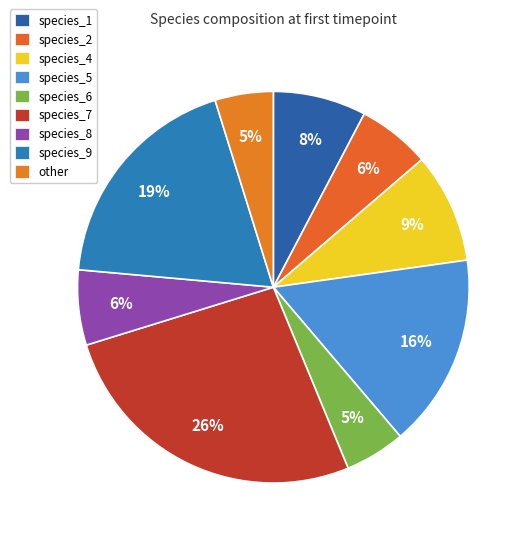

True or false: species_1 accounts for 8% of the total.

True